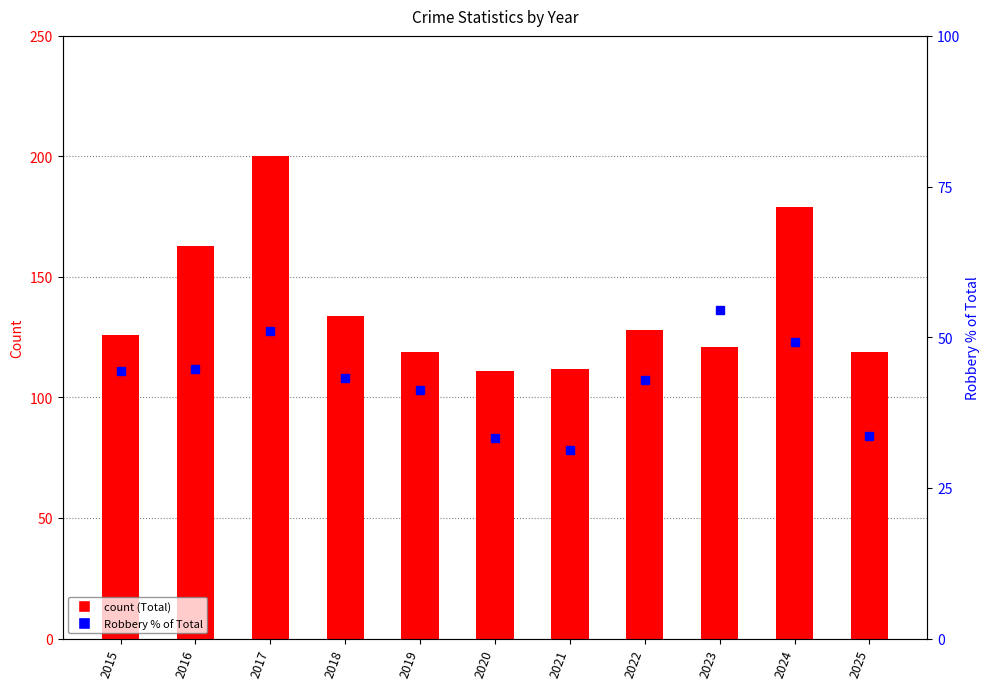

At which label does Robbery % of Total reach its peak?

2023